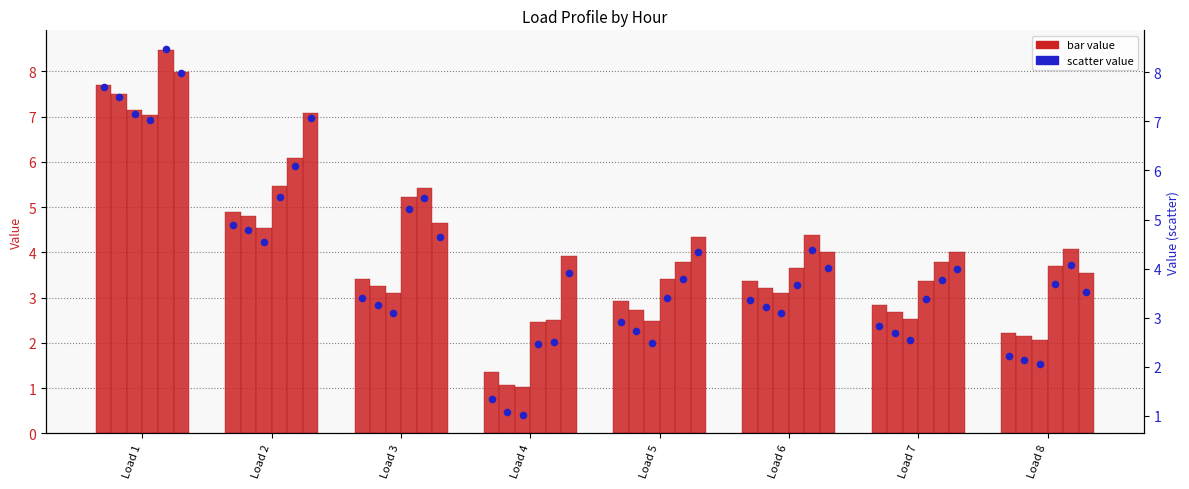

Approximately how many times larger is the value at Load 7 compared to Load 2?

0.6